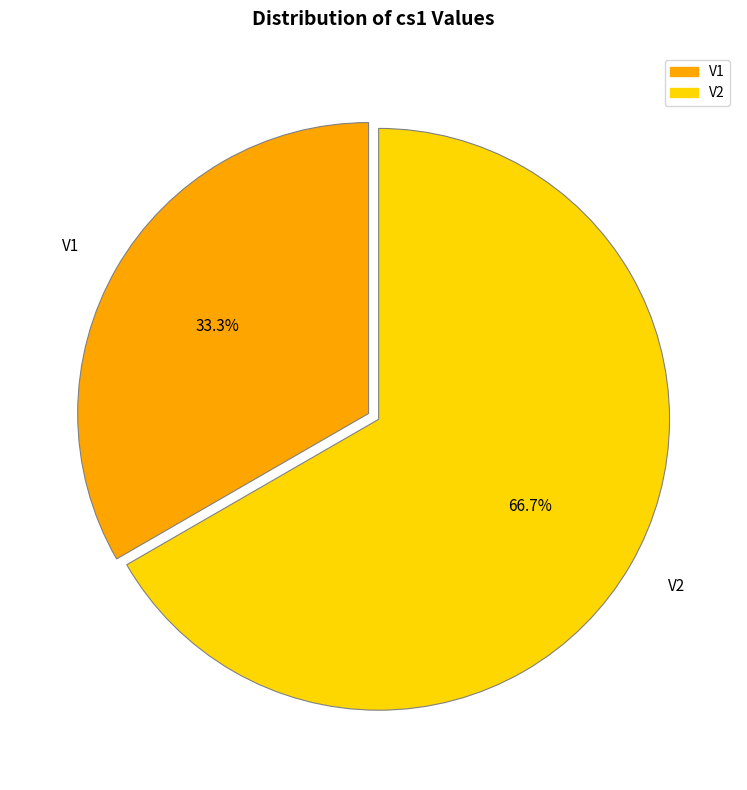

The V1 slice represents 22% of the pie. True or false?

False